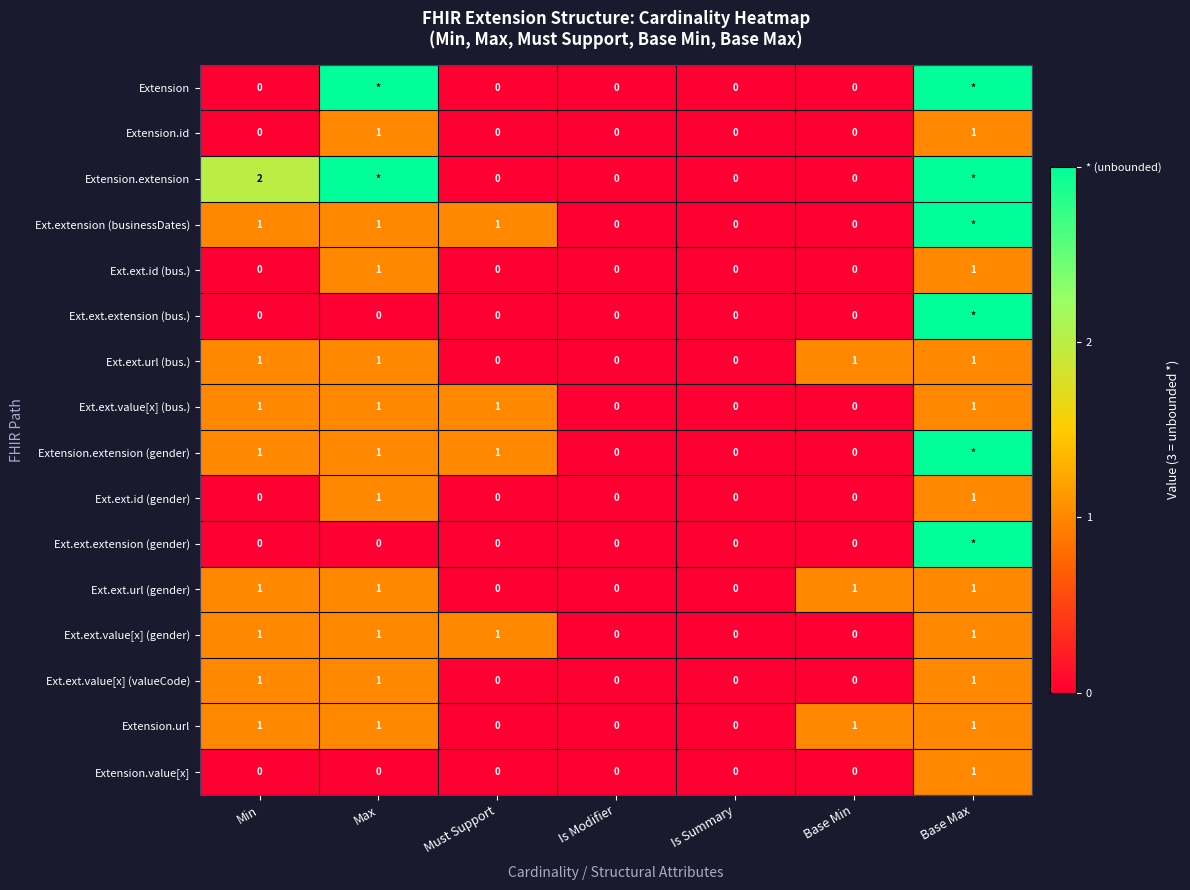

How many Extension.id values are between 0 and 1?

7